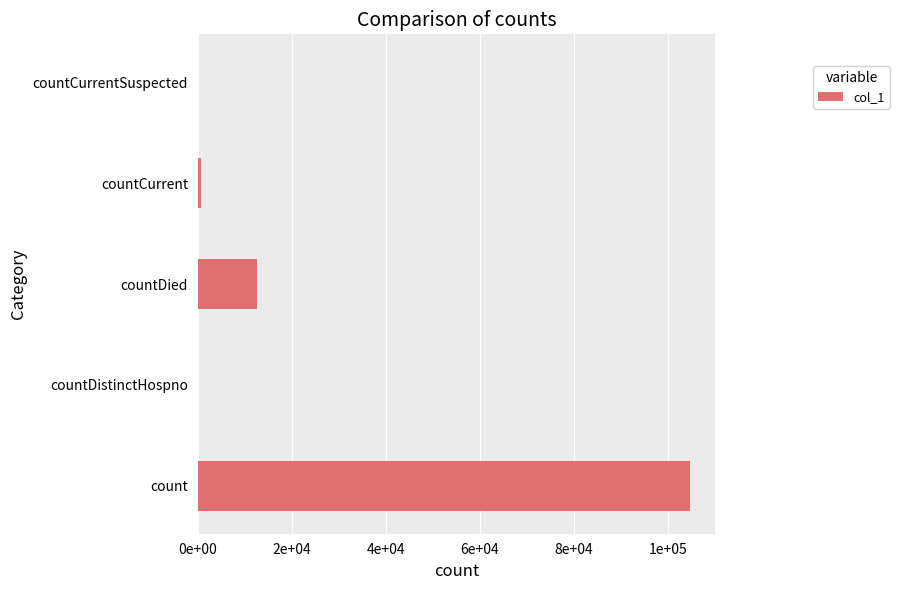

What is the maximum value shown in the chart?

104746